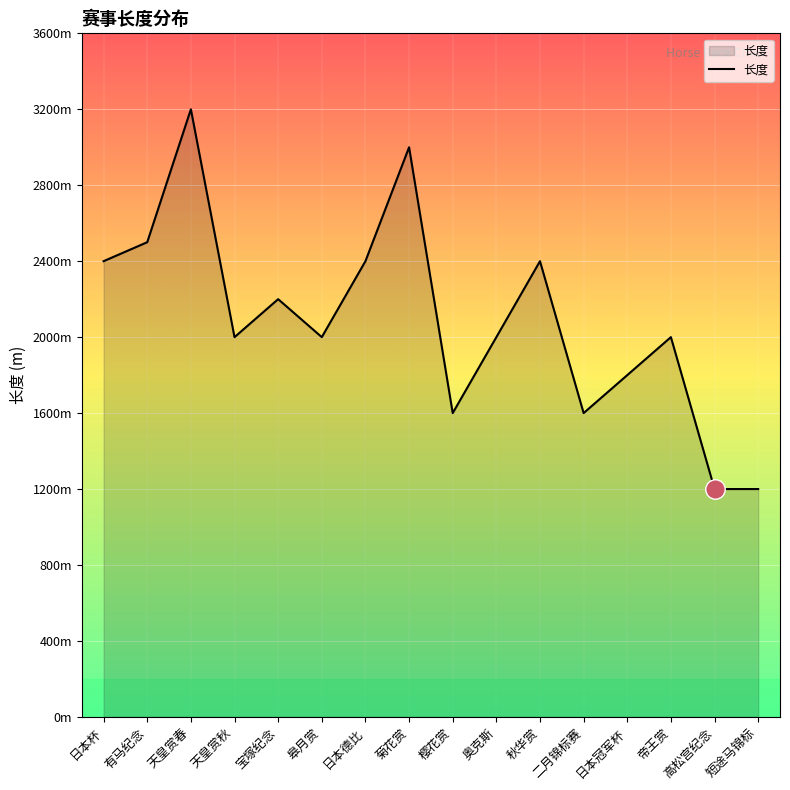

At which category does the data reach its first local valley?

天皇赏秋